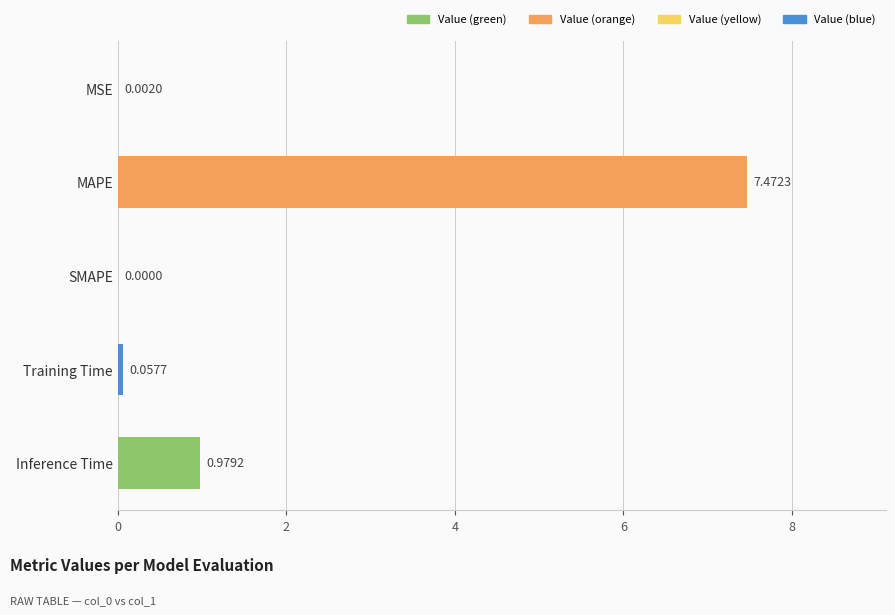

Count the number of data series in this chart.

1